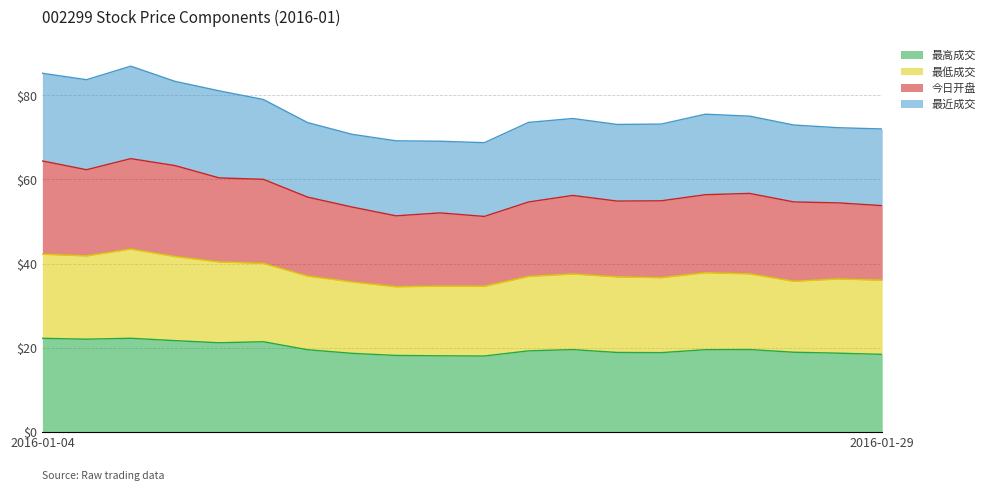

What is the maximum value for 最高成交?

22.2